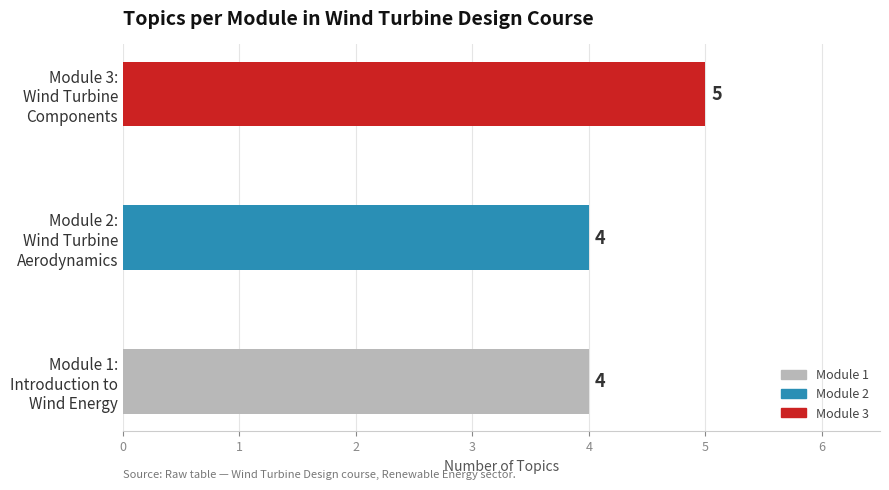

How many data points does each series have?

3